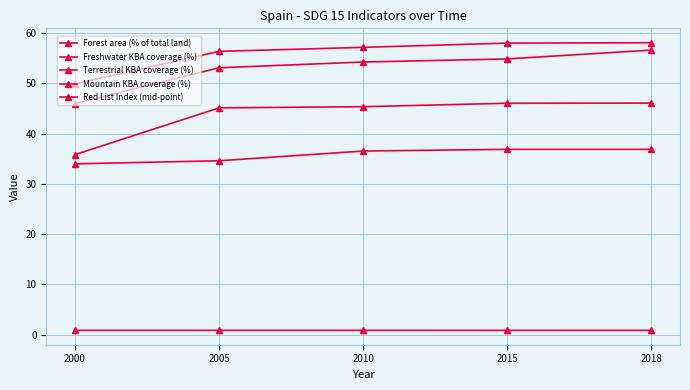

True or false: Forest area (% of total land) and Mountain KBA coverage (%) cross at least once.

False